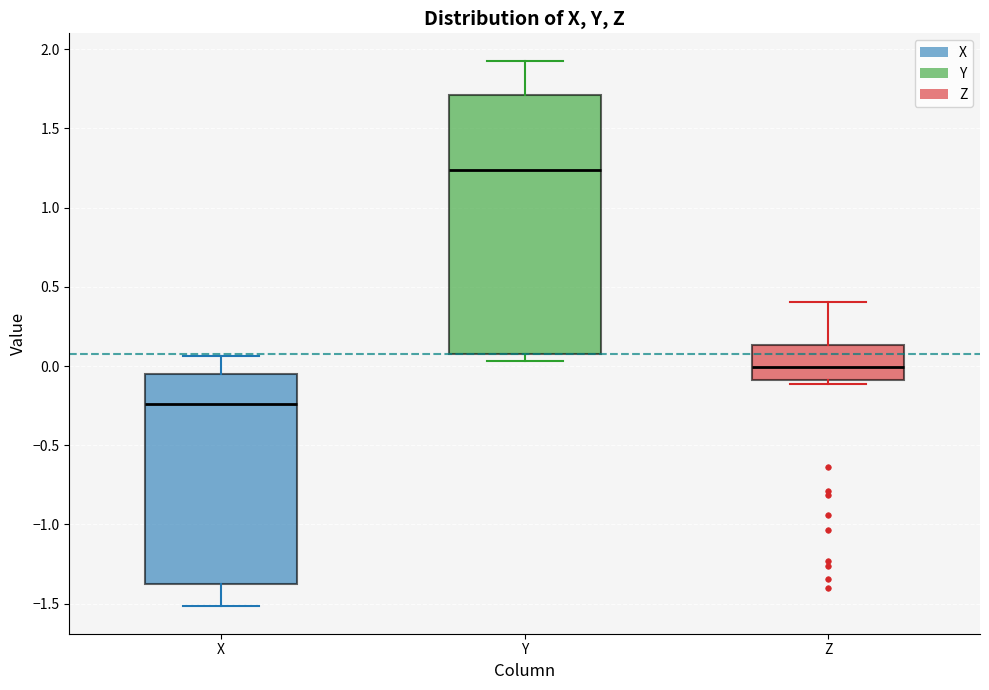

Reading left to right, transcribe this box plot: for each box, give where its median line is, the range the box spans, and where its two whiskers end, as read against the y-axis. The values are not printed on the chart, so give them approximately, as read against the axis.

X: median -0.25, box -1.40 to -0.05, whiskers -1.50 to 0.05
Y: median 1.25, box 0.10 to 1.70, whiskers 0.05 to 1.95
Z: median 0.00, box -0.10 to 0.15, whiskers -0.10 (just below the box's lower edge) to 0.40